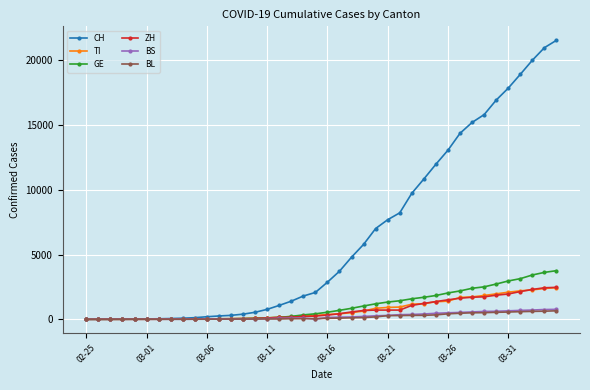

How many series are shown in this chart?

6